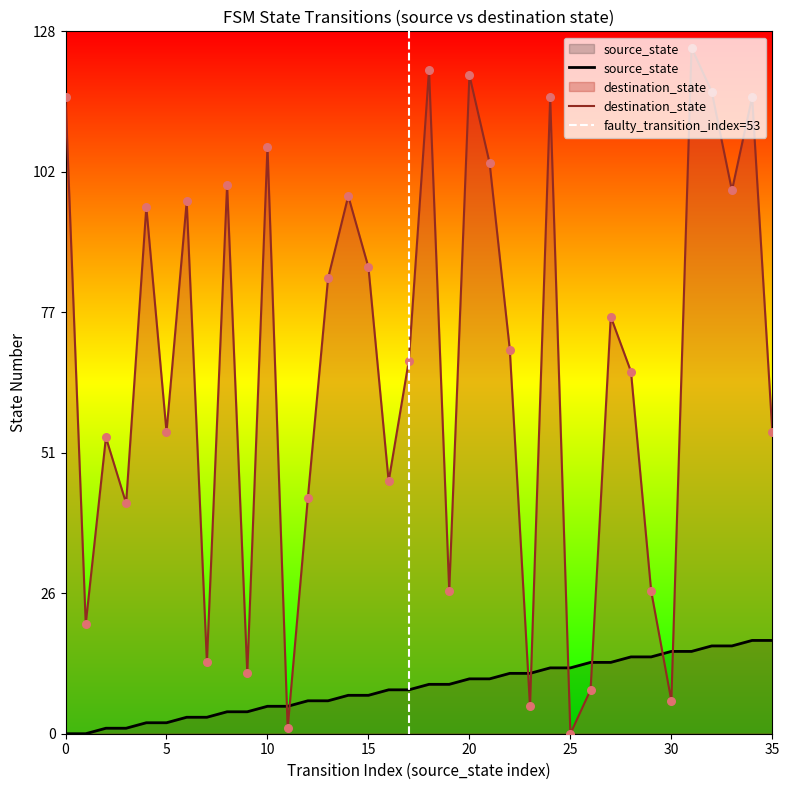

Is the value of destination_state at 28 greater than the value of source_state at 9?

Yes